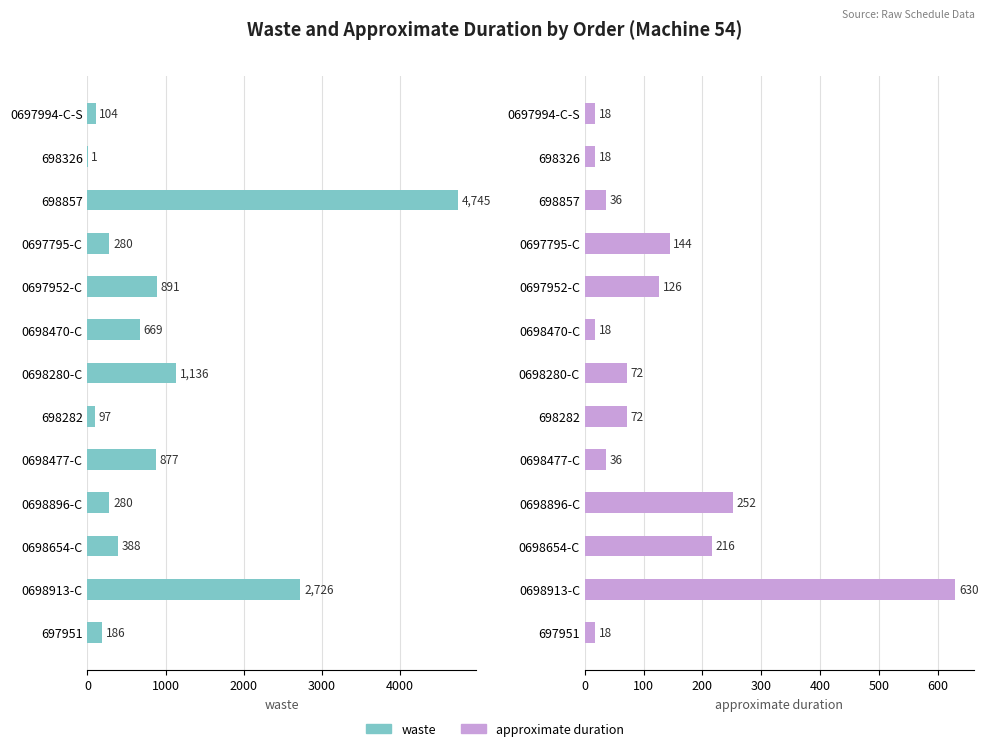

What is the total value across all series at 698282?

169